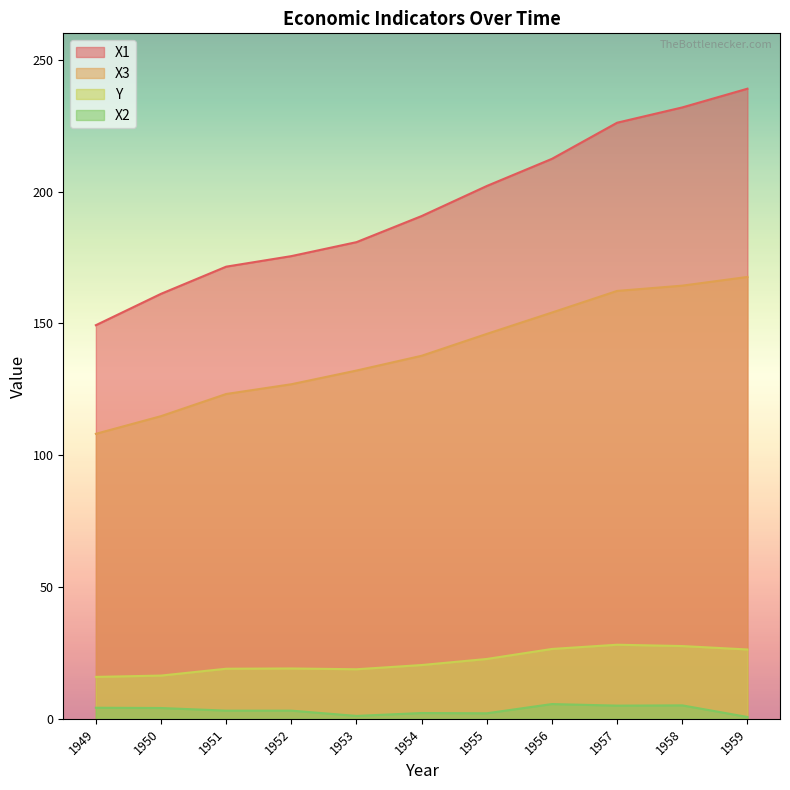

What is the lowest value of the X2 series?

0.7